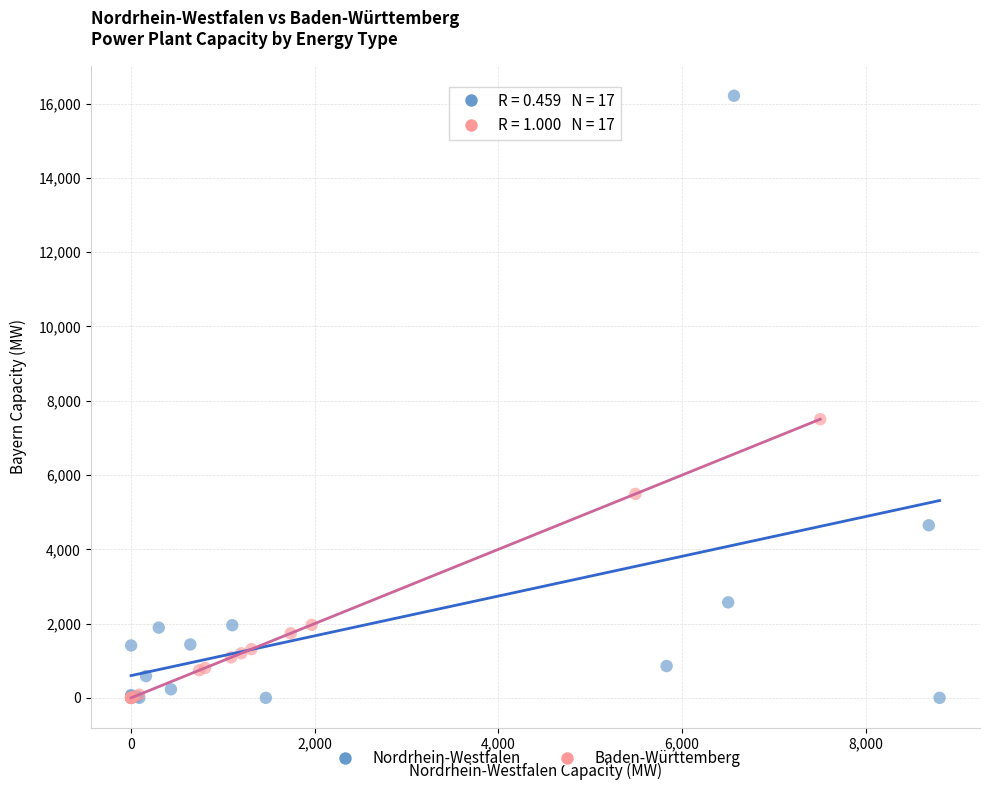

Which series reaches the maximum Y coordinate?

Nordrhein-Westfalen